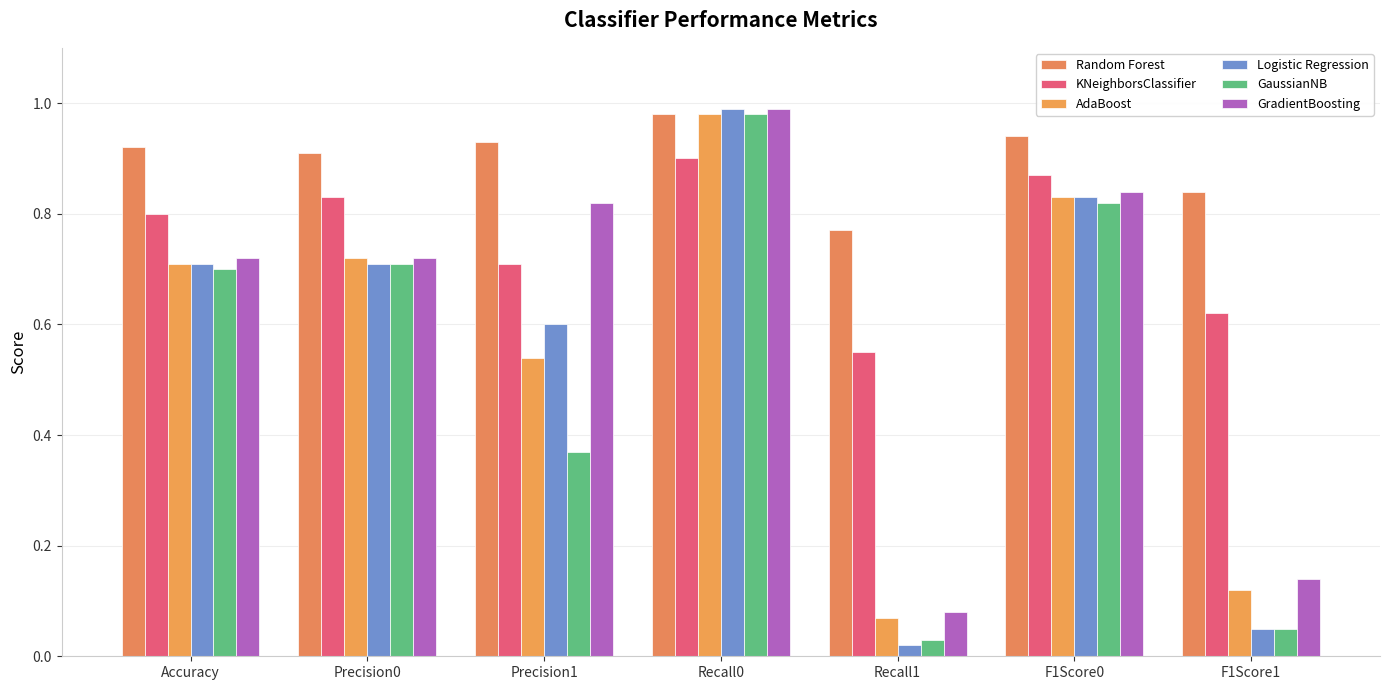

Which has a higher value, Precision0 or Recall0?

Recall0